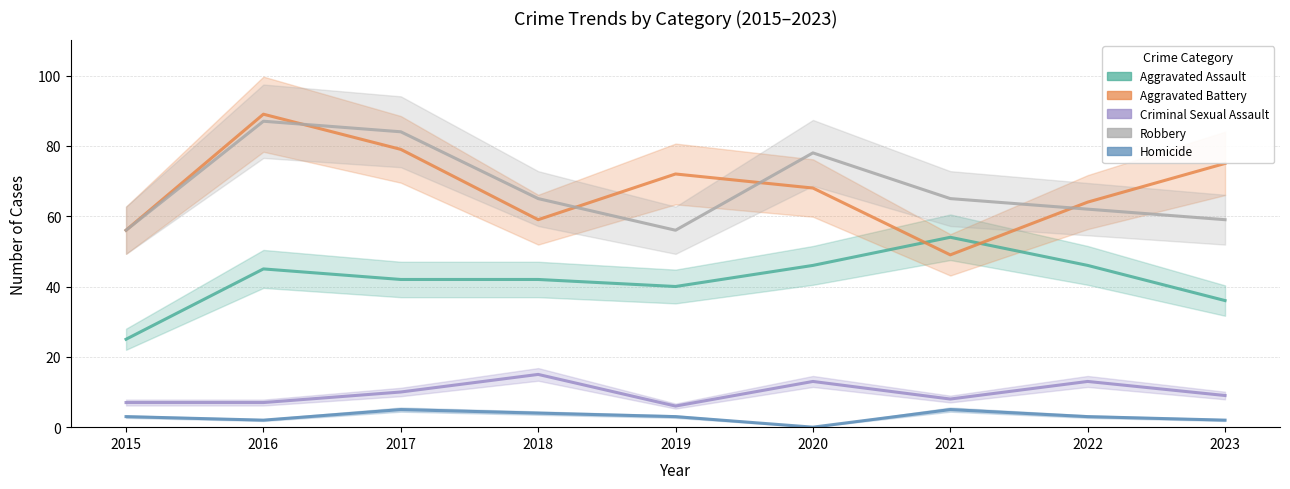

How many interior local peaks does the Homicide series have?

2